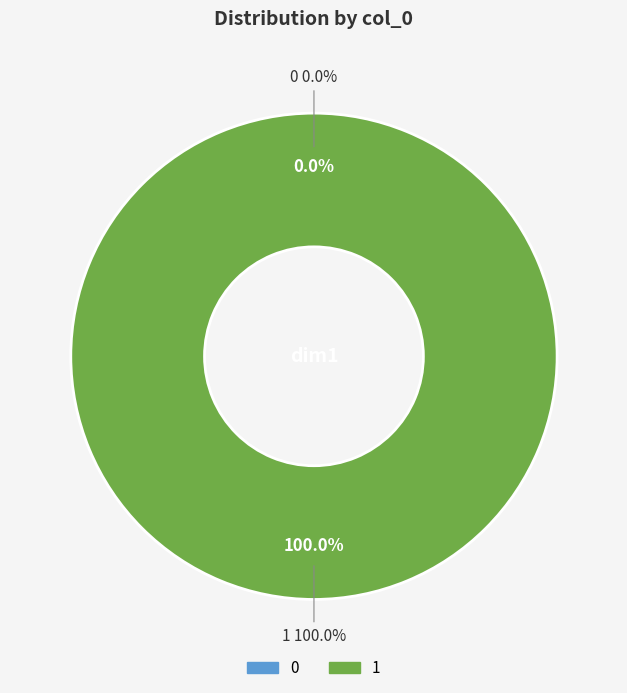

Does 0 account for over 50% of the chart?

No